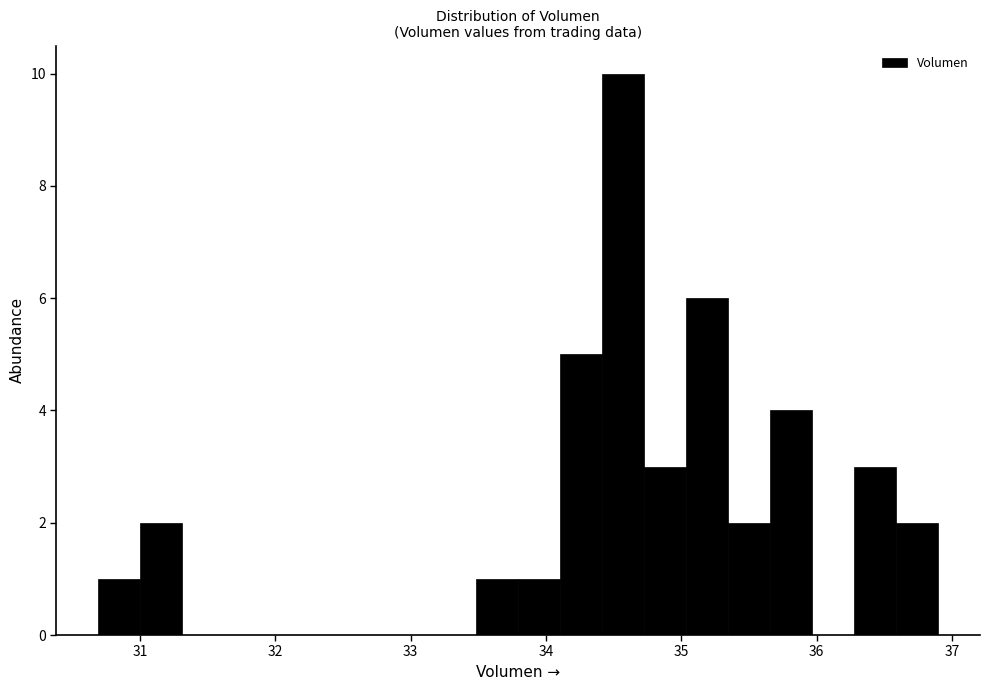

Around what value on the x-axis is the tallest bar? Give the approximate position of its centre, as read against the axis.

34.6